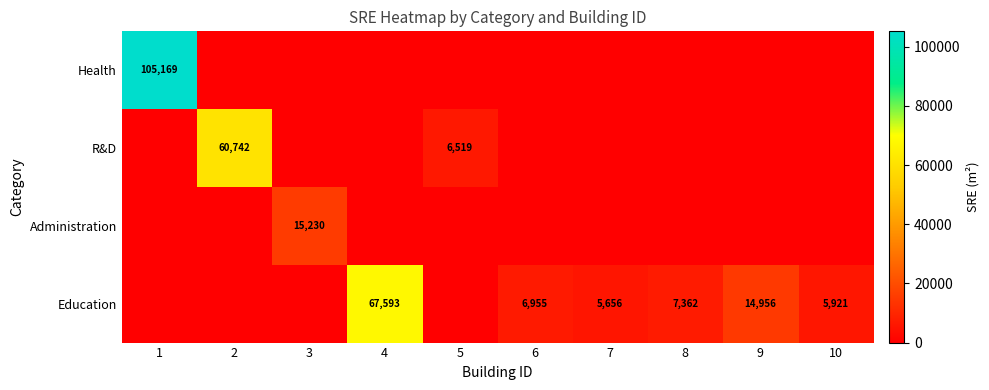

The value of Education at 4 is 67593. True or false?

True